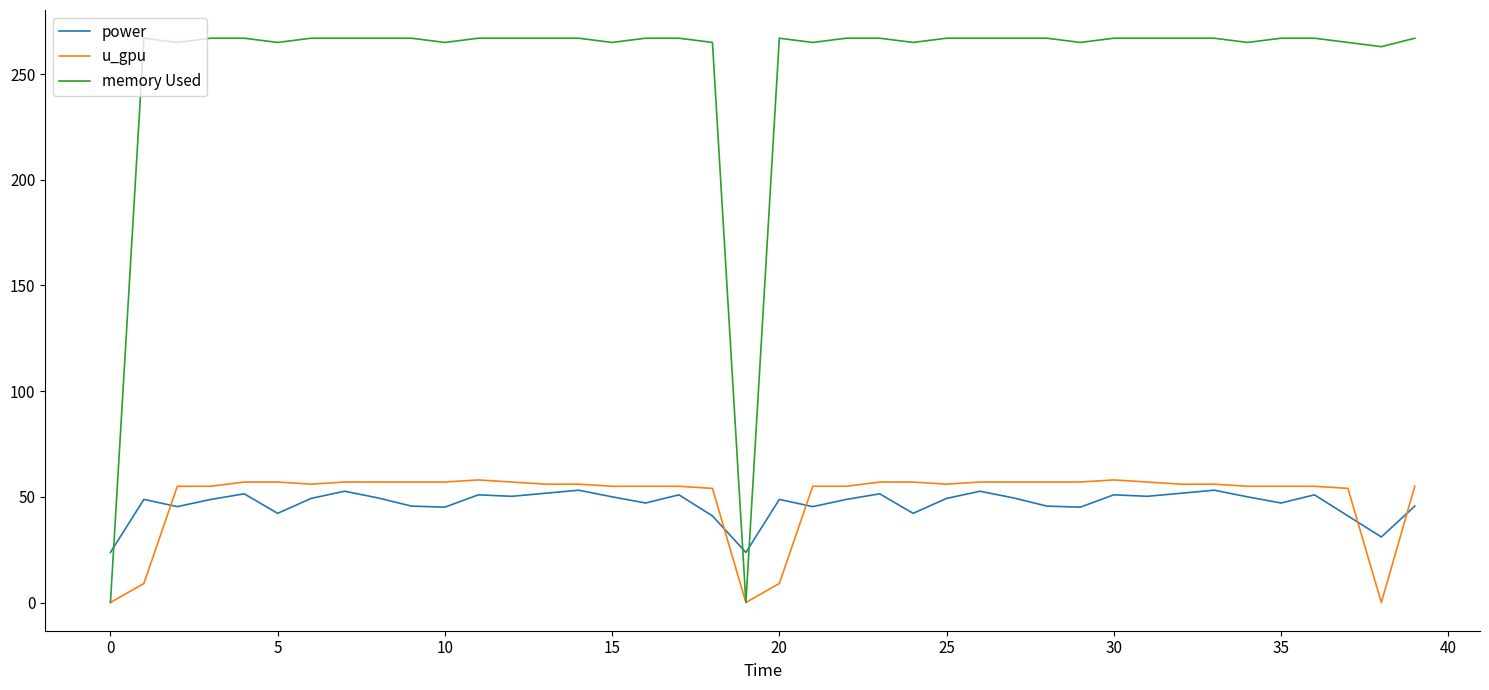

What is the maximum value for memory Used?

267.0